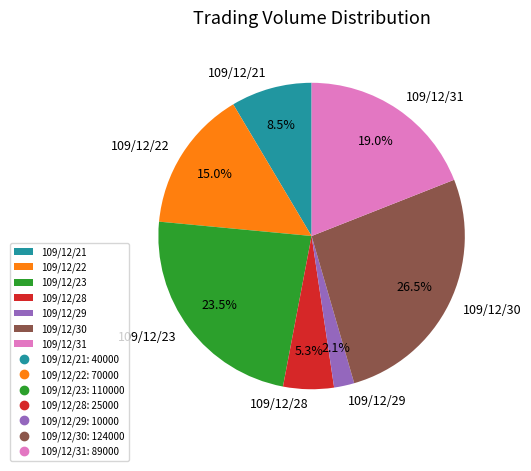

The 109/12/29 slice represents 2% of the pie. True or false?

True